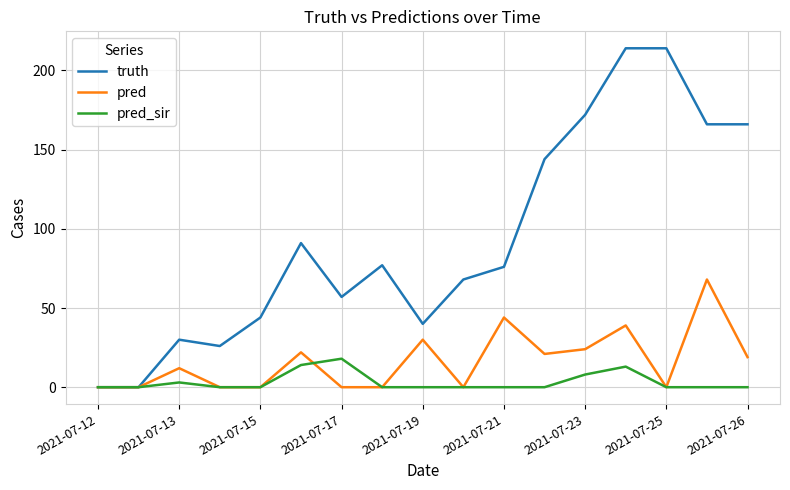

Which series has the largest total across all categories?

truth